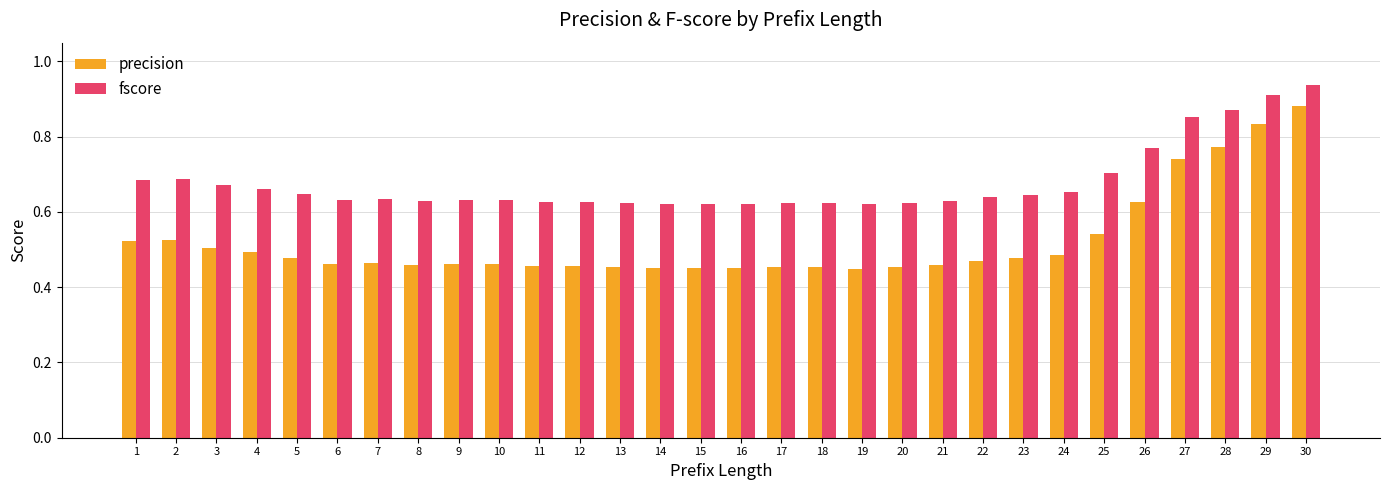

The precision series shows 0.5 at 21. True or false?

True